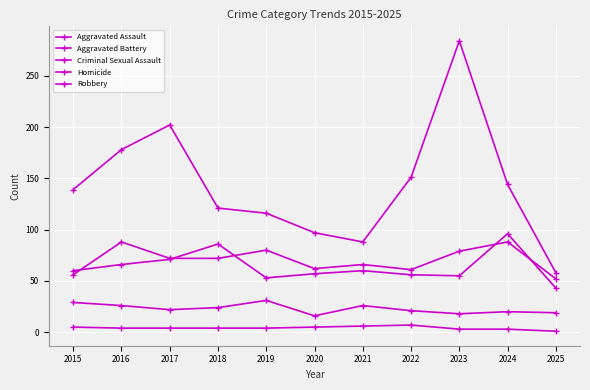

Count the number of categories in the chart.

11